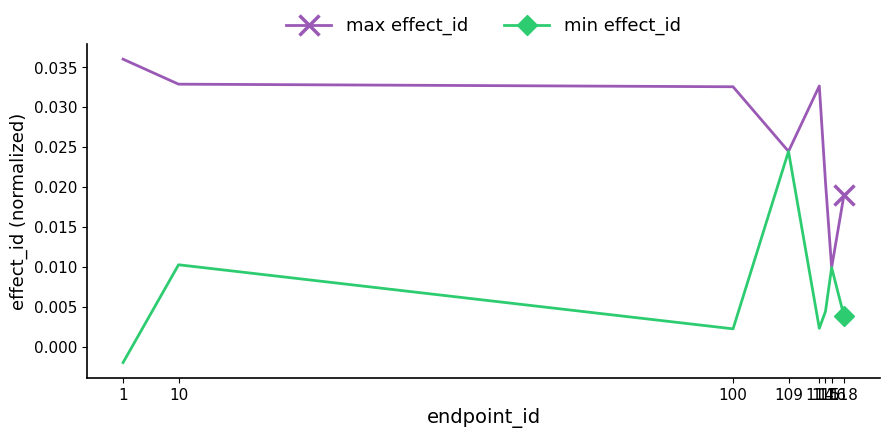

At 115, list the series in order from largest to smallest.

max effect_id, min effect_id